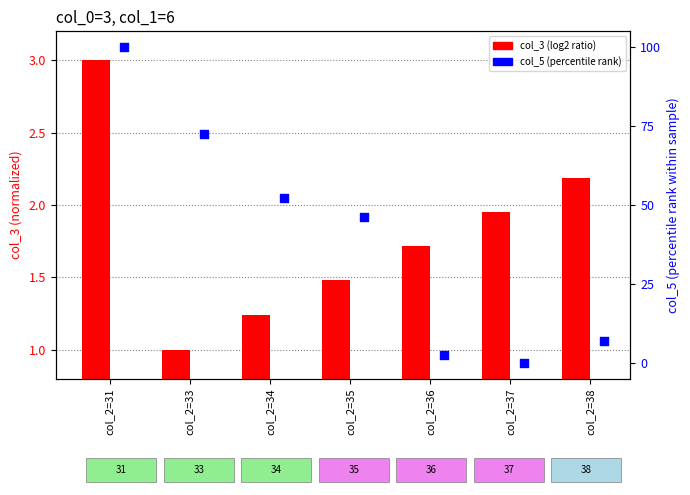

What are all the series names shown in the legend?

col_3 (log2 ratio style), col_5 (percentile rank)